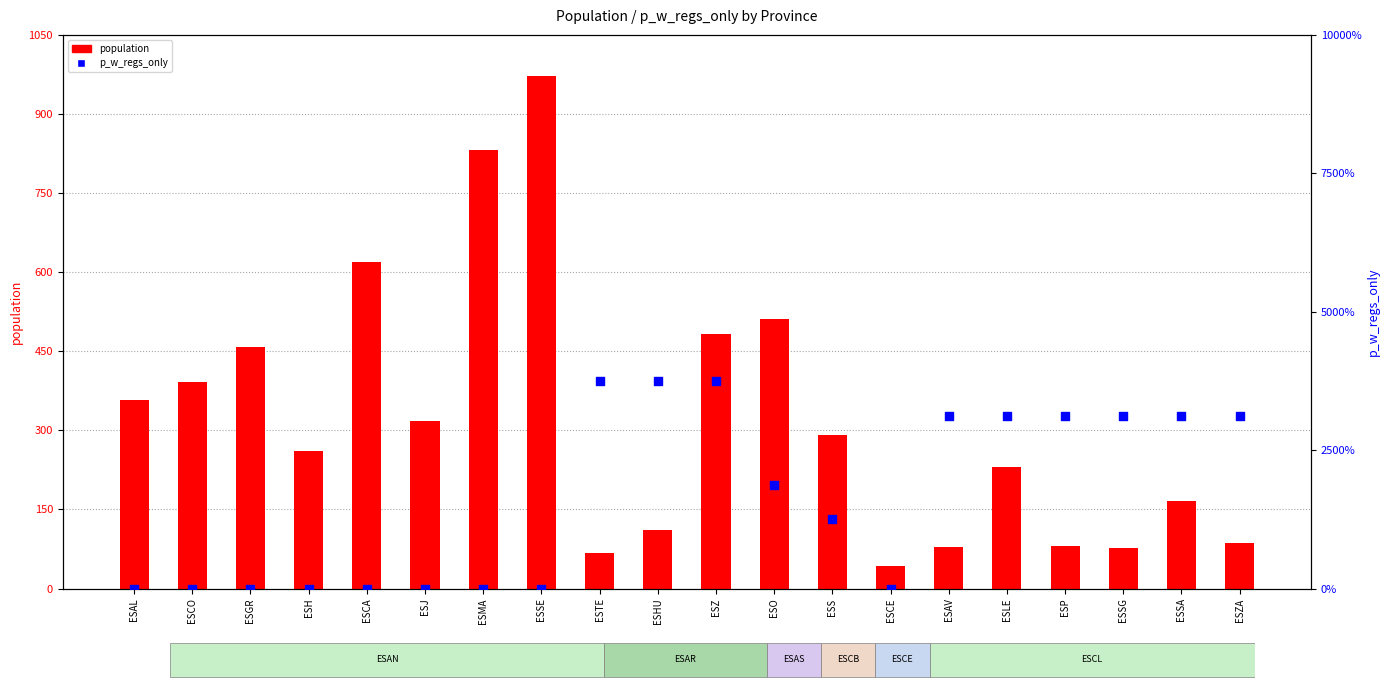

Which series has the largest total across all categories?

population